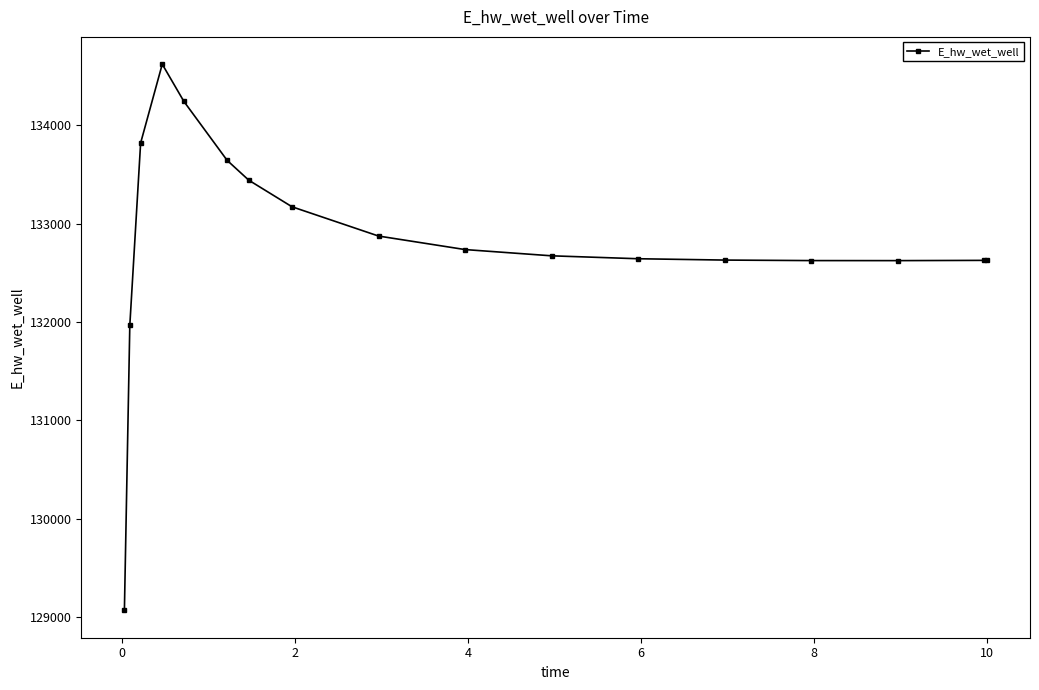

How many distinct data groups are displayed?

1